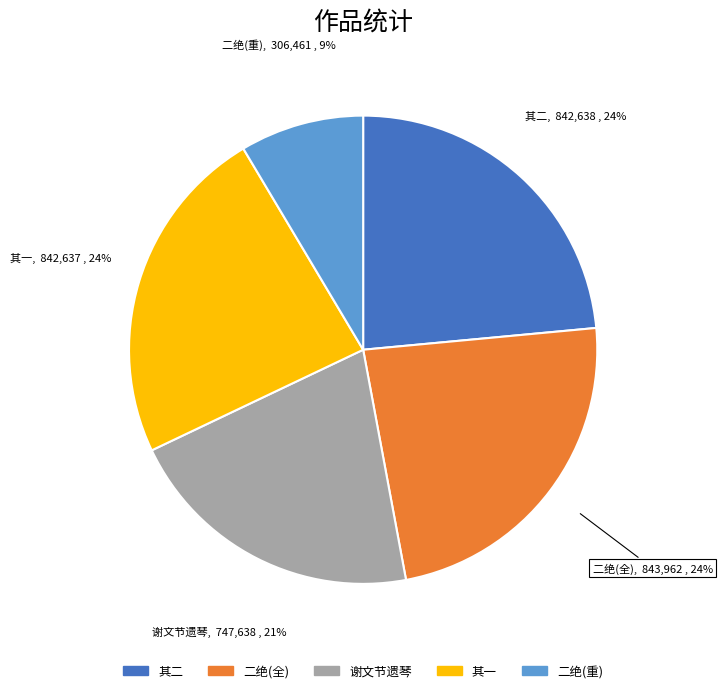

To the nearest percent, what percentage of the pie is 二绝(重)?

9%